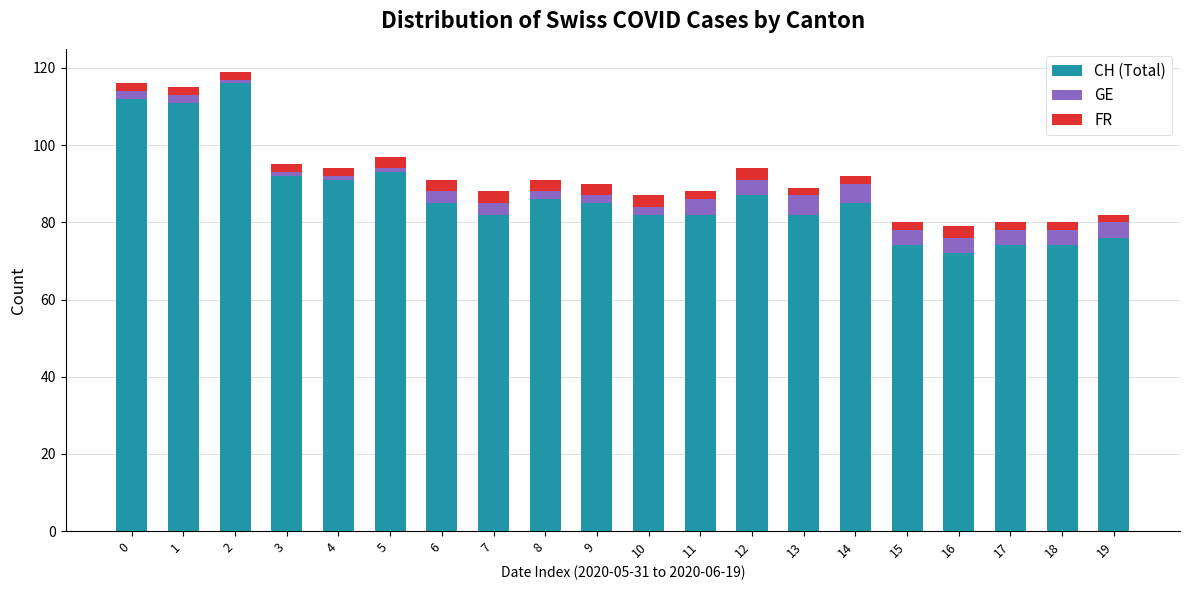

What is the minimum value for CH (Total)?

72